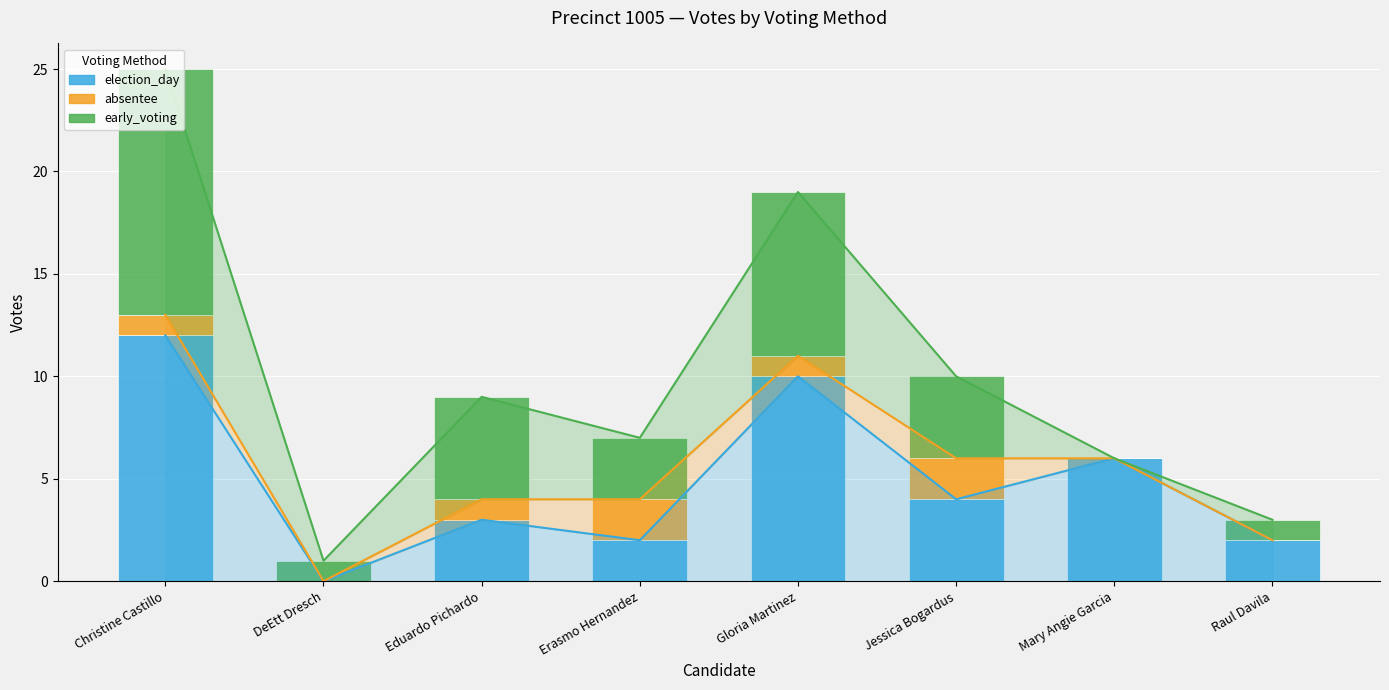

Between Christine Castillo and DeEtt Dresch, which series saw the biggest shift?

election_day